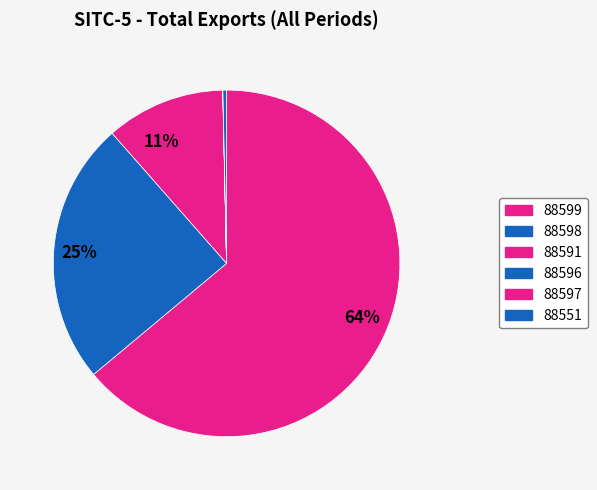

How much of the chart is everything except 88551?

99.7%